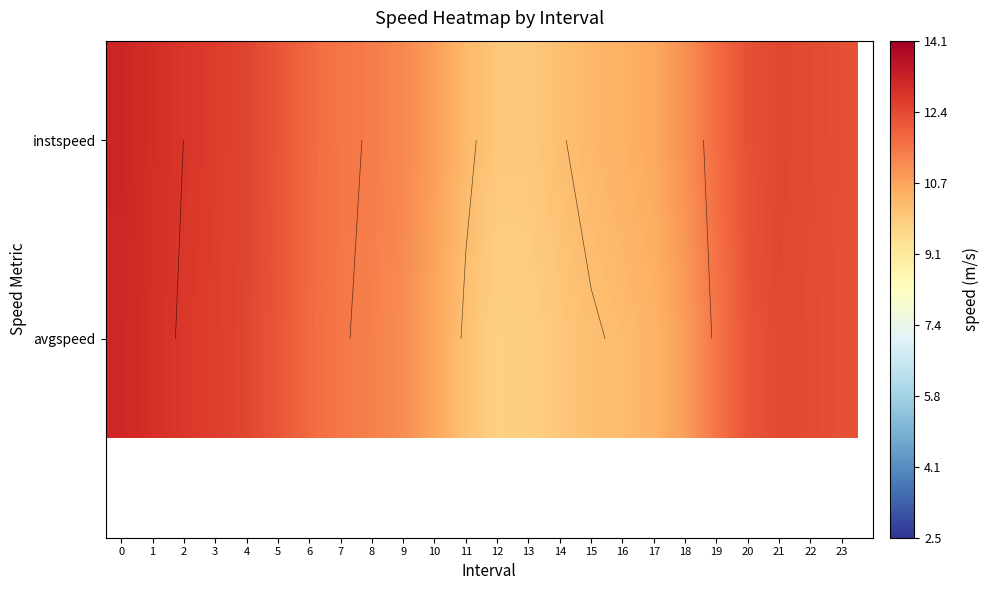

Rank the series by their average value, from lowest to highest.

avgspeed, instspeed